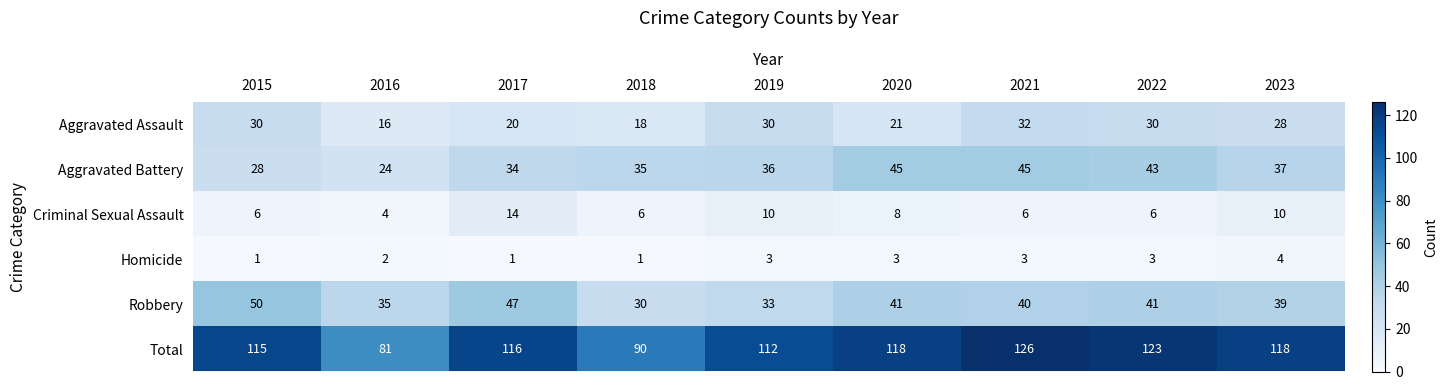

What is the minimum value shown in the chart?

1